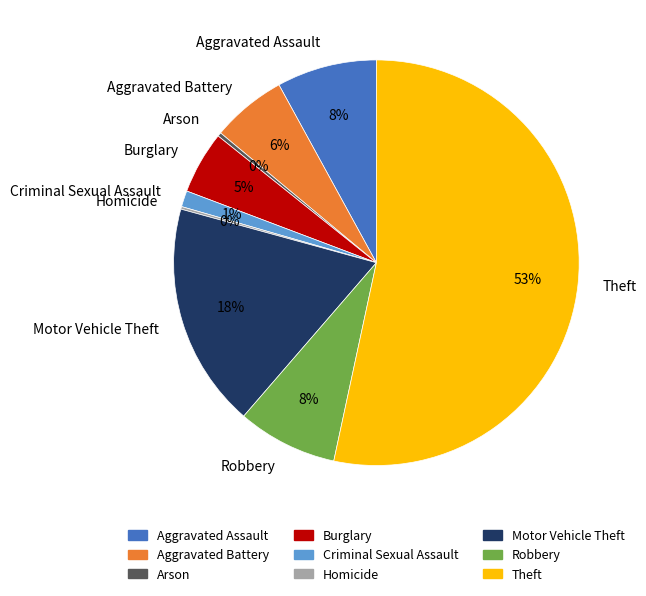

Combined, do Theft and Burglary account for over 50%?

Yes